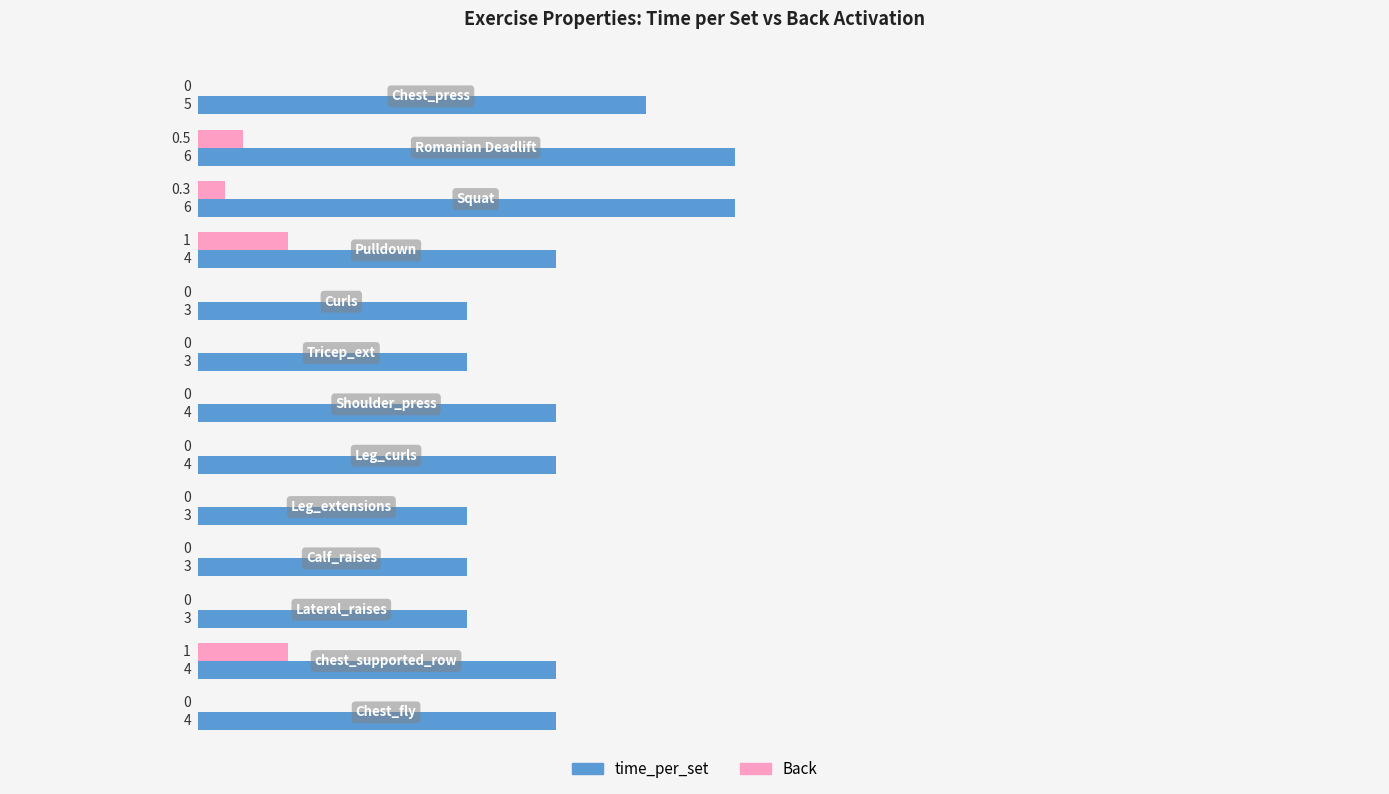

Which series has the largest range (max minus min)?

time_per_set